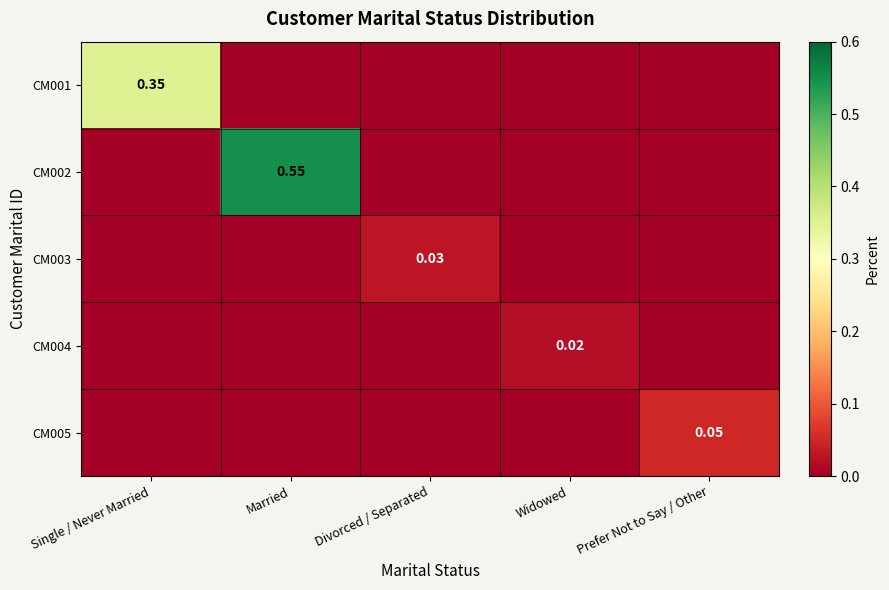

At which category is the sum across all series the highest?

Married